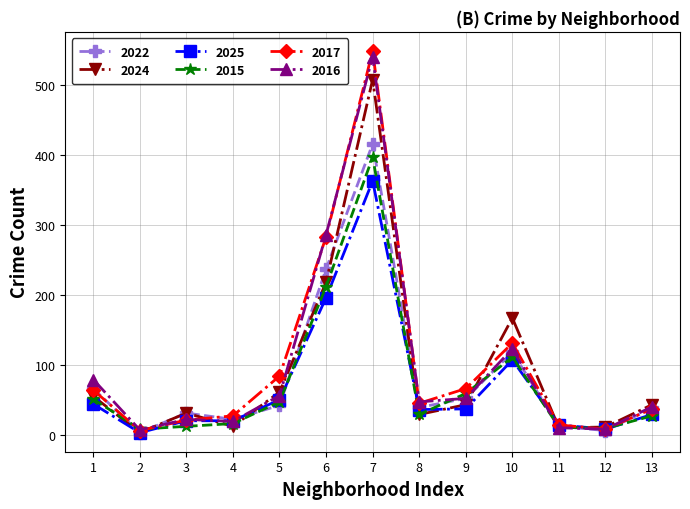

True or false: 2015 has more than 1 interior local peaks.

True